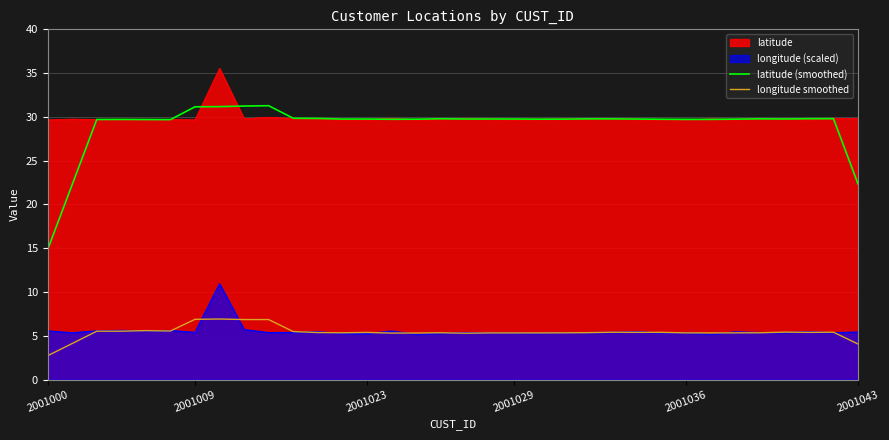

What is the spread (max minus min) of values at 2001023?

24.5